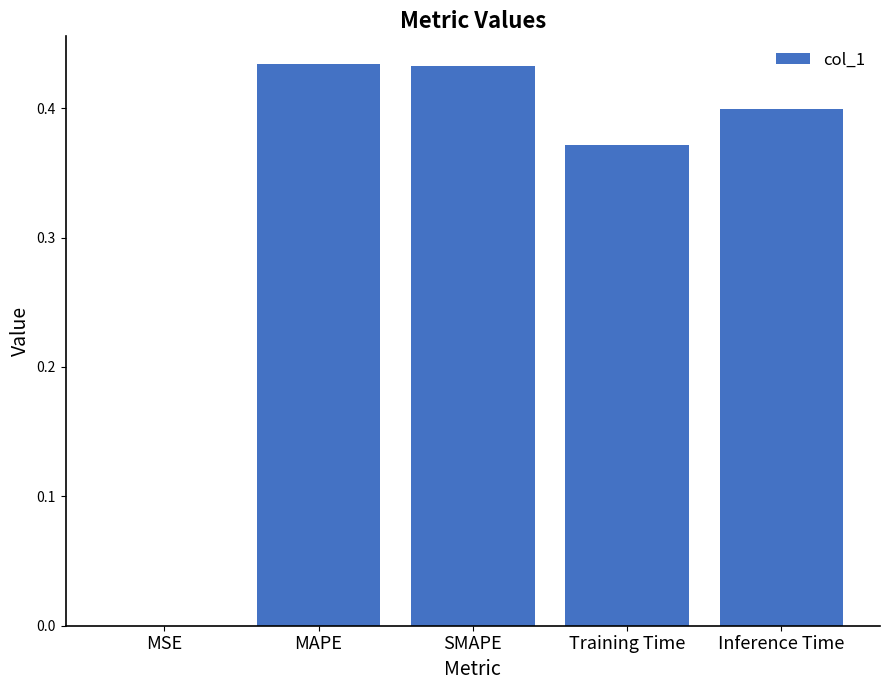

The value at Inference Time is 0.5. True or false?

False